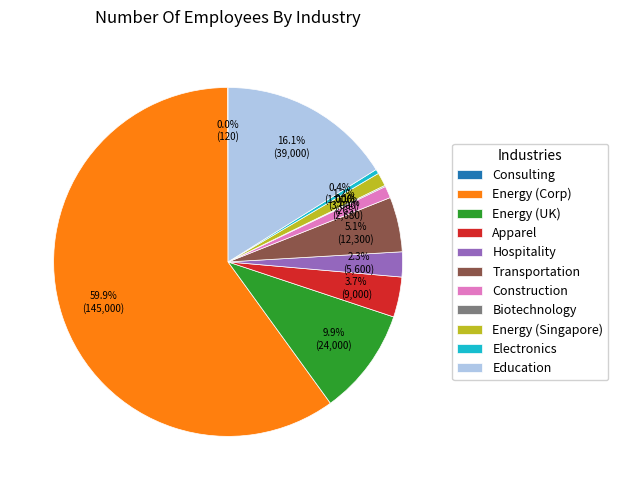

What is the largest slice in the pie chart?

Energy (Corp)